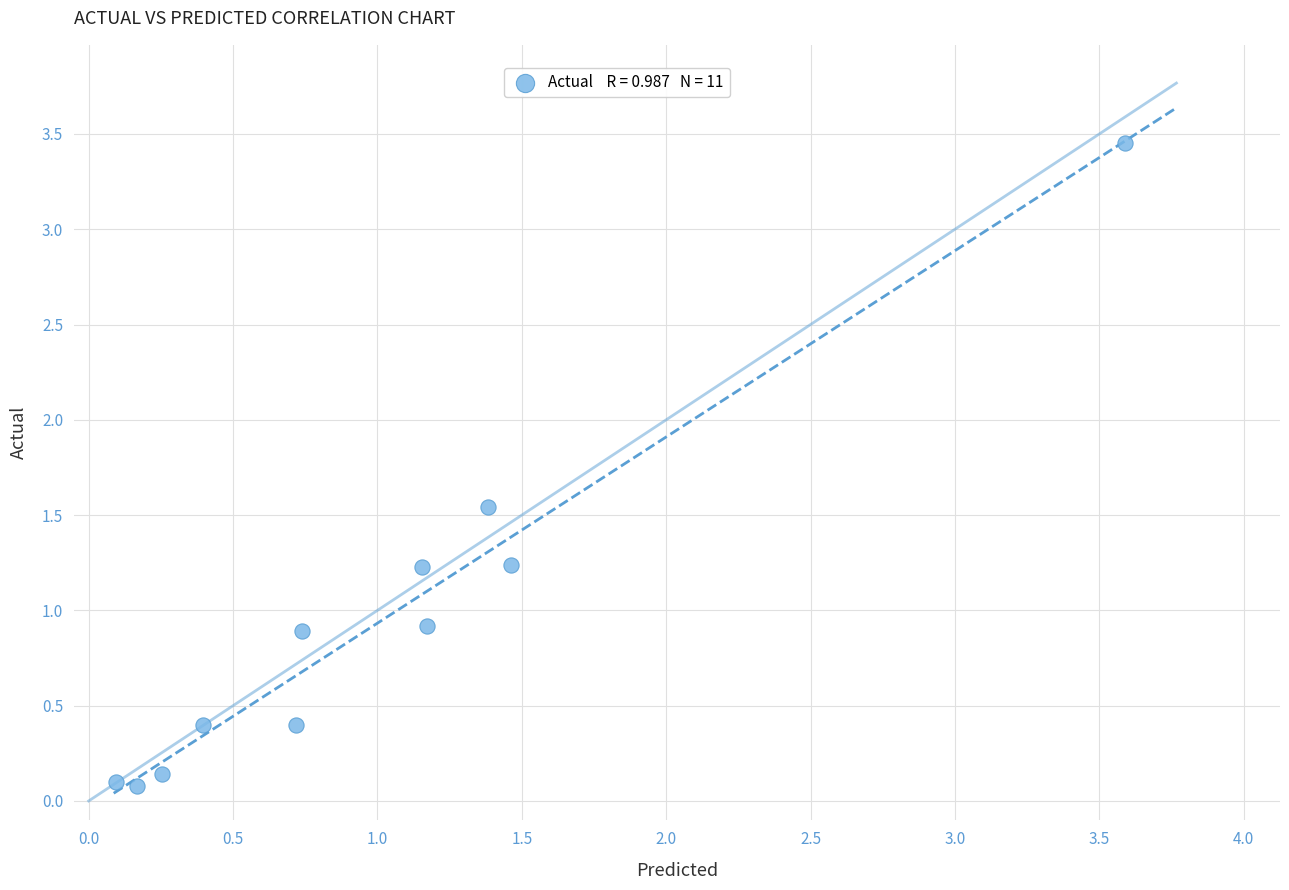

What is the average Y value?

0.9